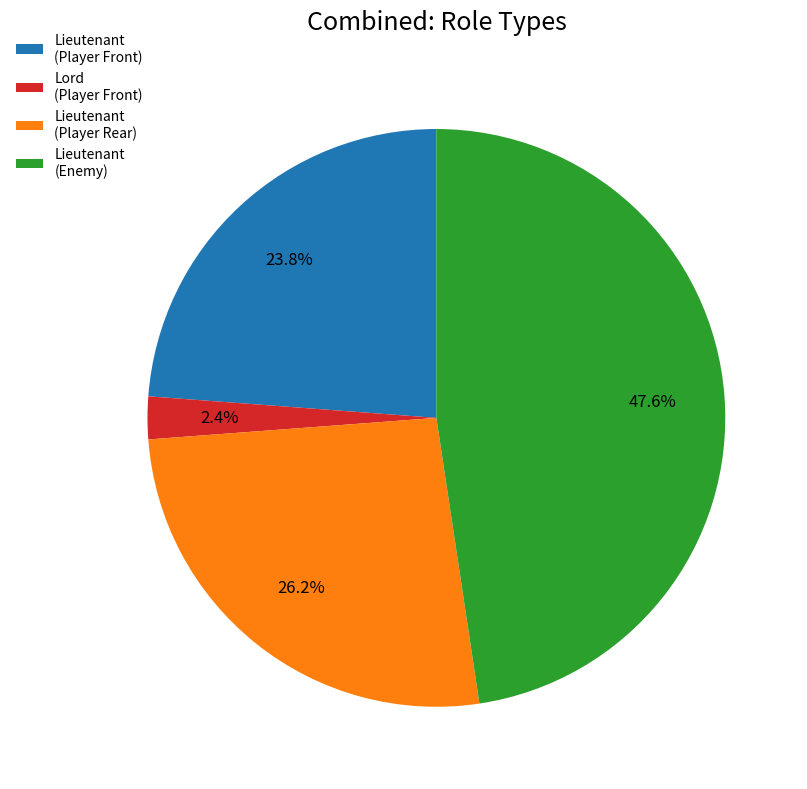

Rank the categories by value from highest to lowest.

Lieutenant (Enemy), Lieutenant (Player Rear), Lieutenant (Player Front), Lord (Player Front)